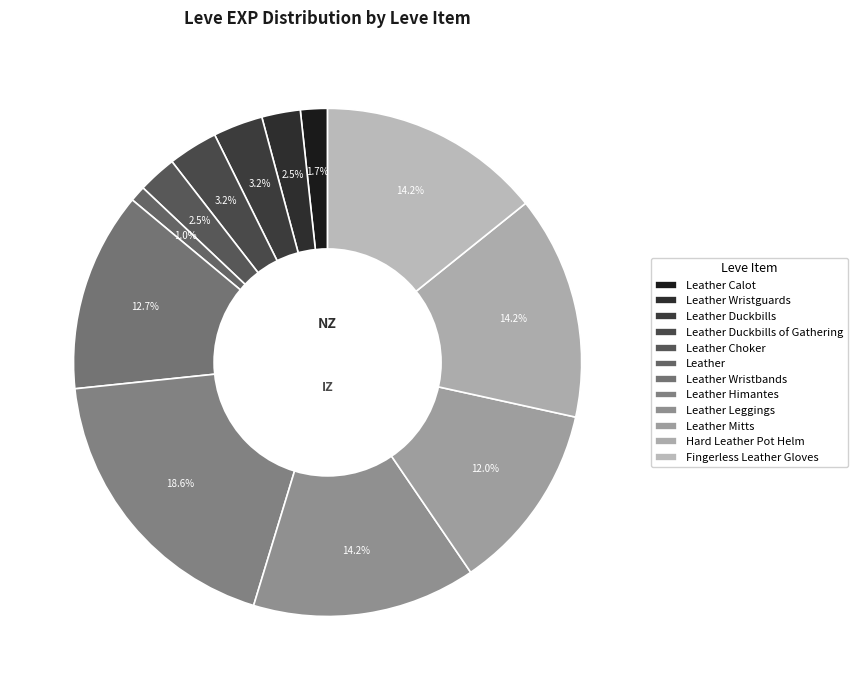

Does any single category account for the majority?

No